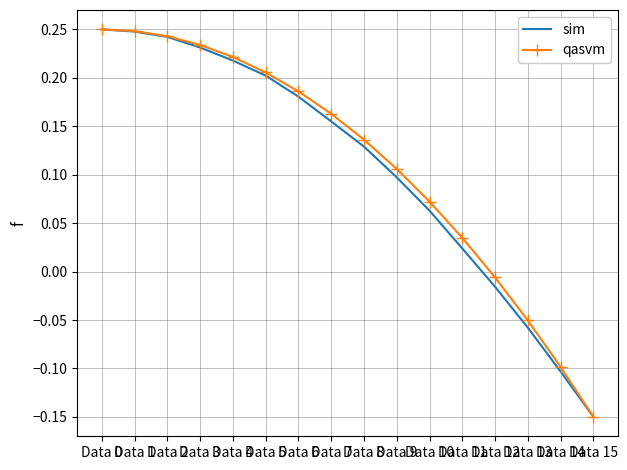

What are all the series names shown in the legend?

sim, qasvm